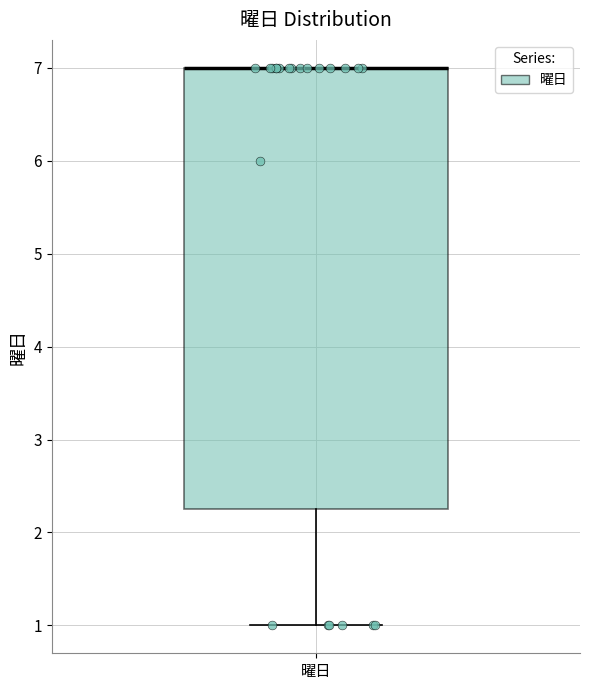

Read this box plot against the y-axis: the position of the median line, the range covered by the box, and the ends of both whiskers. The values are not printed on the chart, so give them approximately, as read against the axis.

median 7.0 (drawn on the box's upper edge), box 2.3 to 7.0, whiskers 1.0 to 7.0